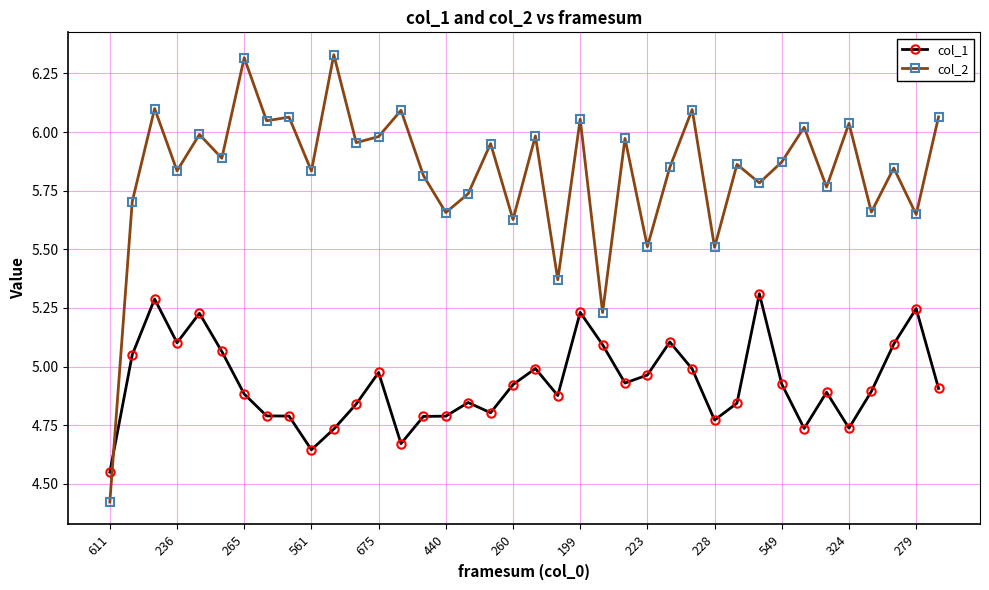

What is the difference between the second highest and minimum values in the col_2 series?

1.9